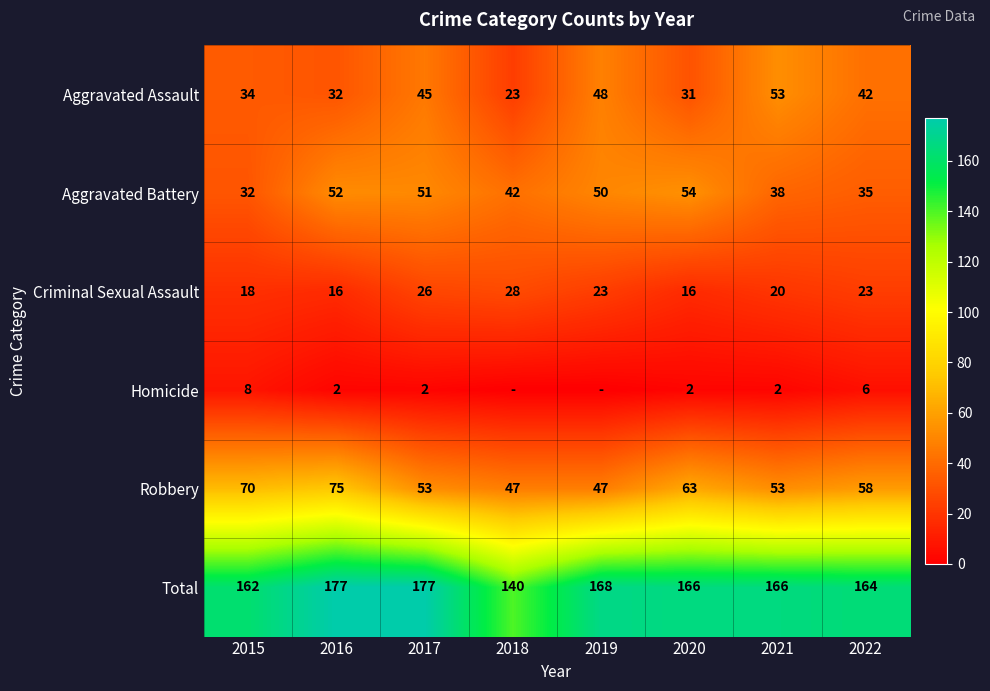

Is the value of Homicide at 2017 greater than the value of Criminal Sexual Assault at 2022?

No